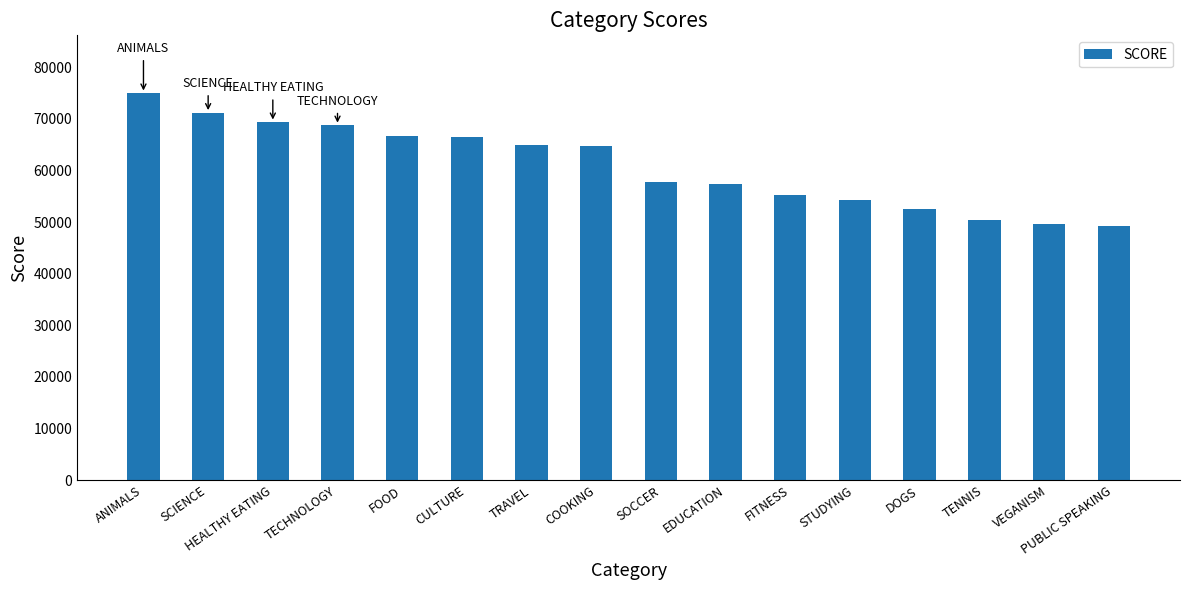

True or false: the data shows 108050 at CULTURE.

False